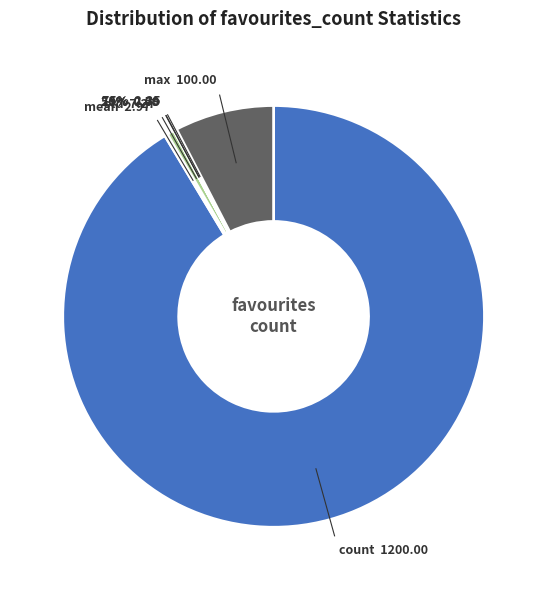

Does any single category account for the majority?

Yes